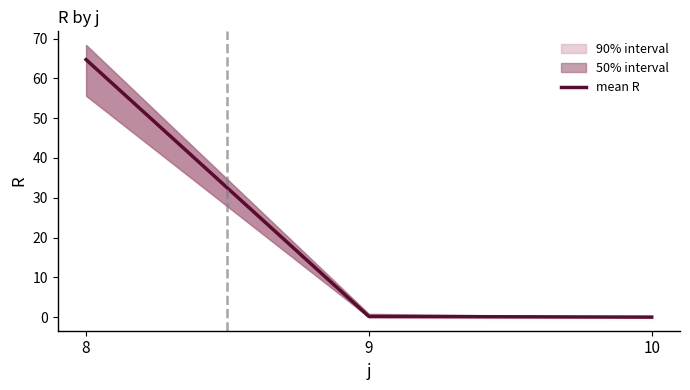

Rank the categories by value from lowest to highest.

10, 9, 8